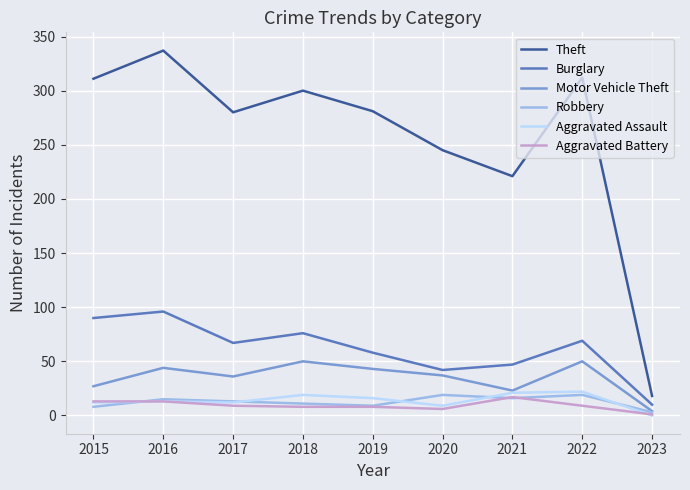

What is the difference between the maximum and minimum values in the Aggravated Assault series?

22